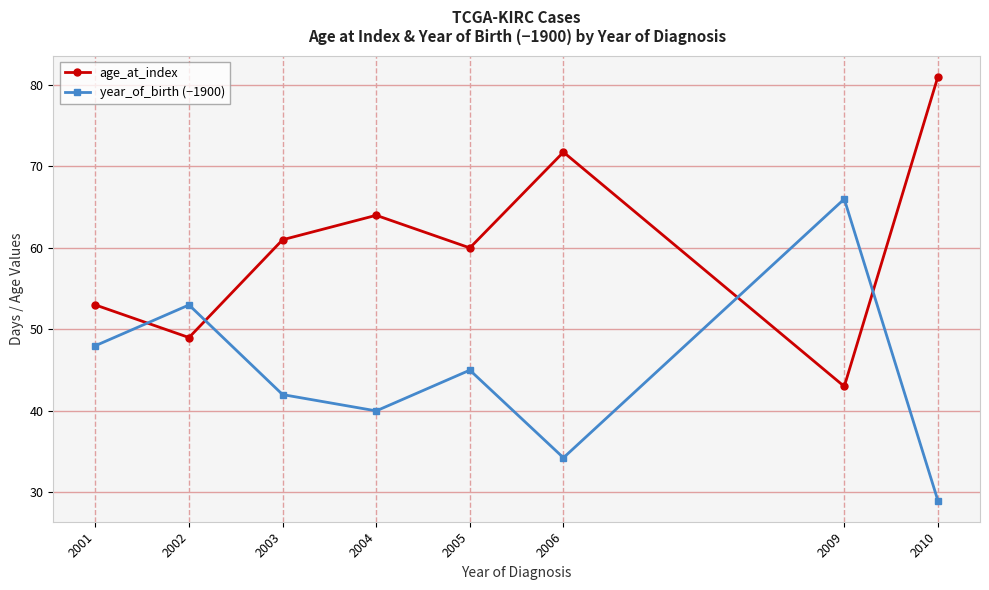

What is the sum of the age_at_index values at 2005 and 2003?

121.0